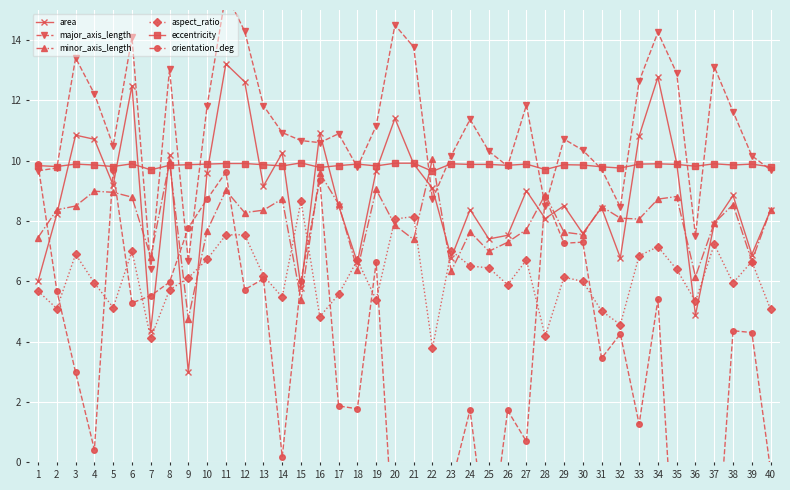

At which category is the sum across all series the highest?

11